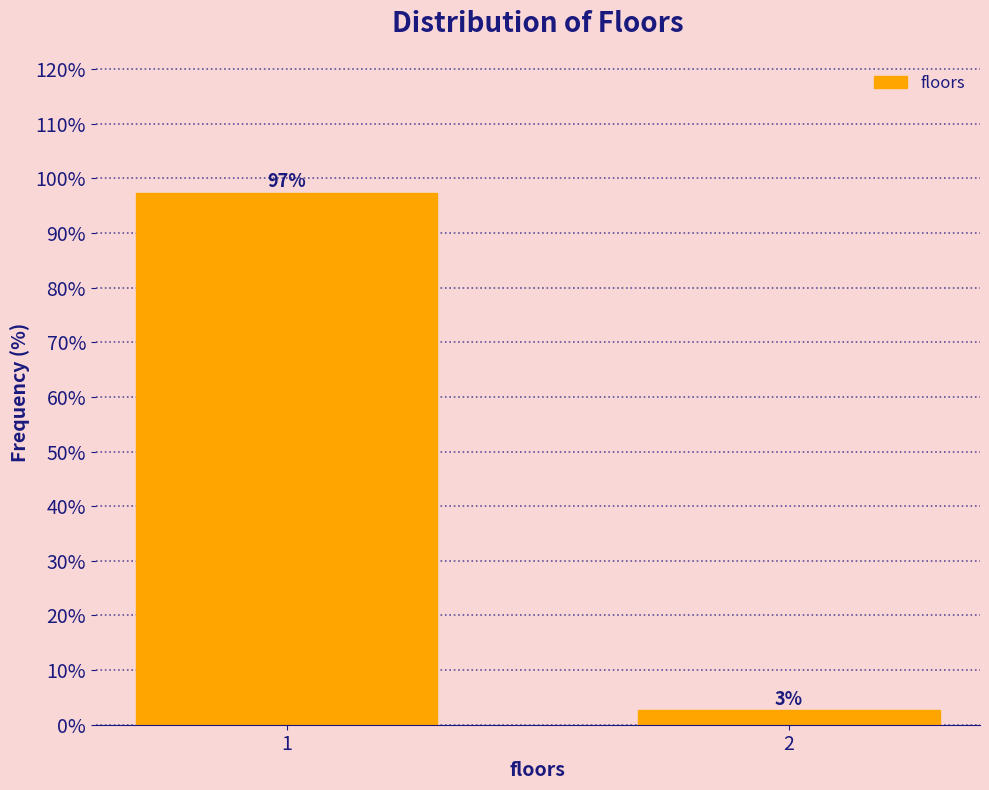

What is the sum of all values?

100.0